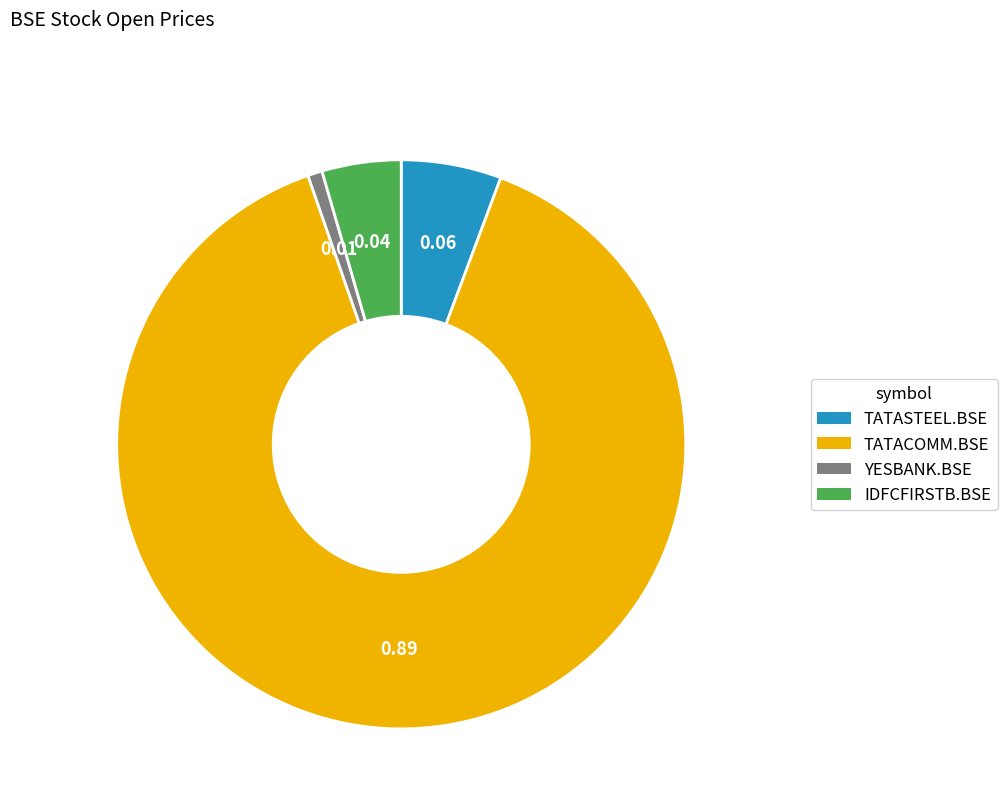

Rank the categories by value from lowest to highest.

YESBANK.BSE, IDFCFIRSTB.BSE, TATASTEEL.BSE, TATACOMM.BSE